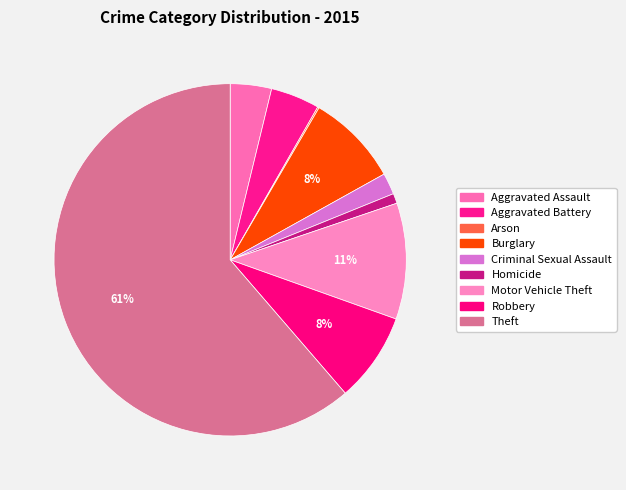

To the nearest percent, what is the combined percentage of Criminal Sexual Assault and Arson?

2%